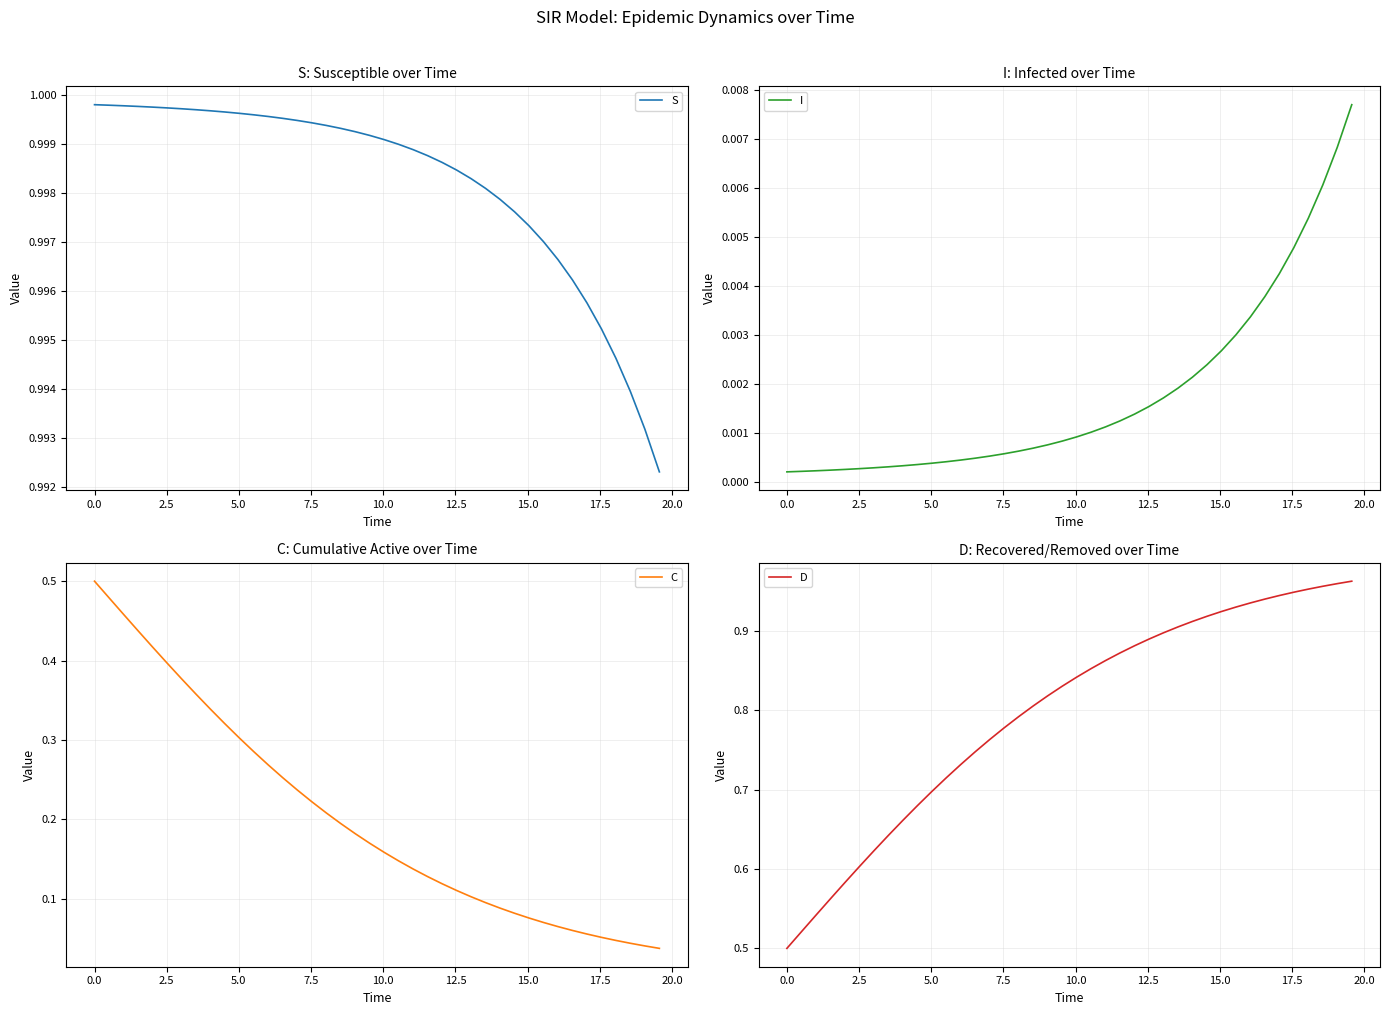

What is the value of the S point at the 21st from the left?

1.0